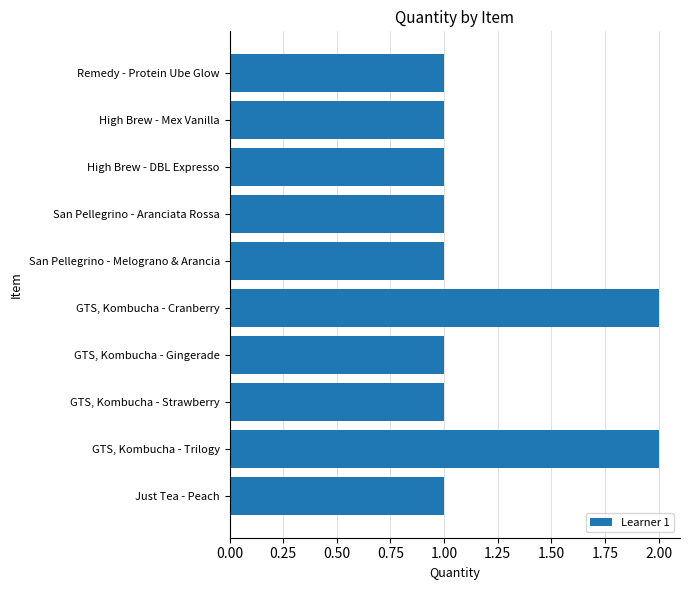

Approximately how many times larger is the value at GTS, Kombucha - Gingerade compared to San Pellegrino - Melograno & Arancia?

1.0